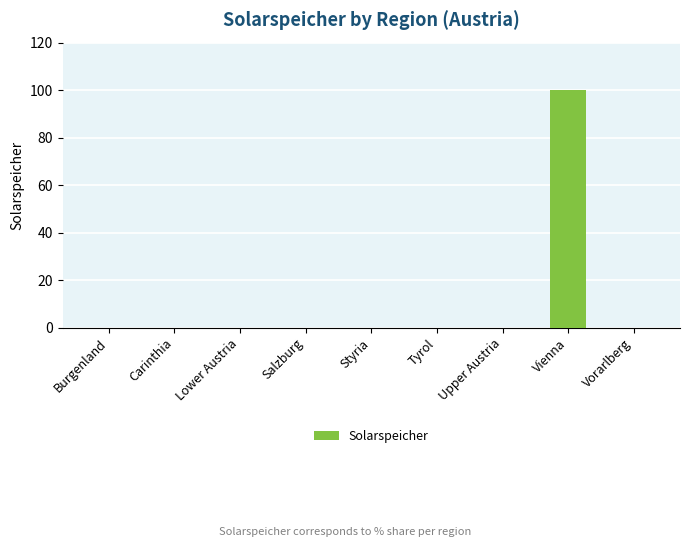

True or false: the data shows 47 at Burgenland.

False